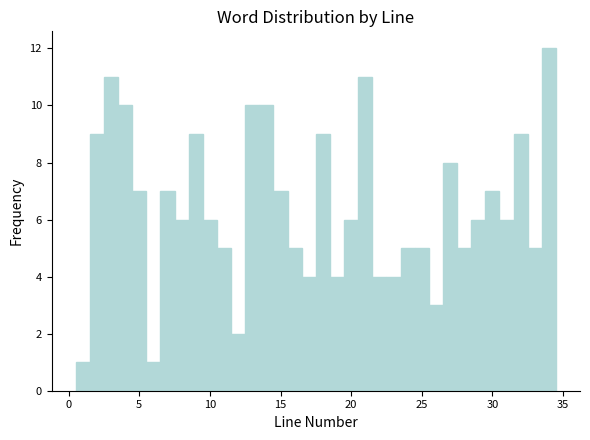

Read against the x-axis, roughly where is the centre of the tallest bar?

34.0